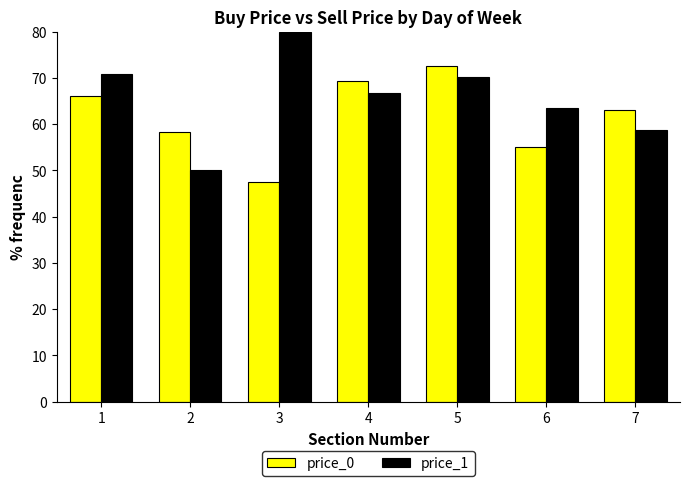

Is the value of price_0 at 1 greater than the value of price_1 at 6?

Yes